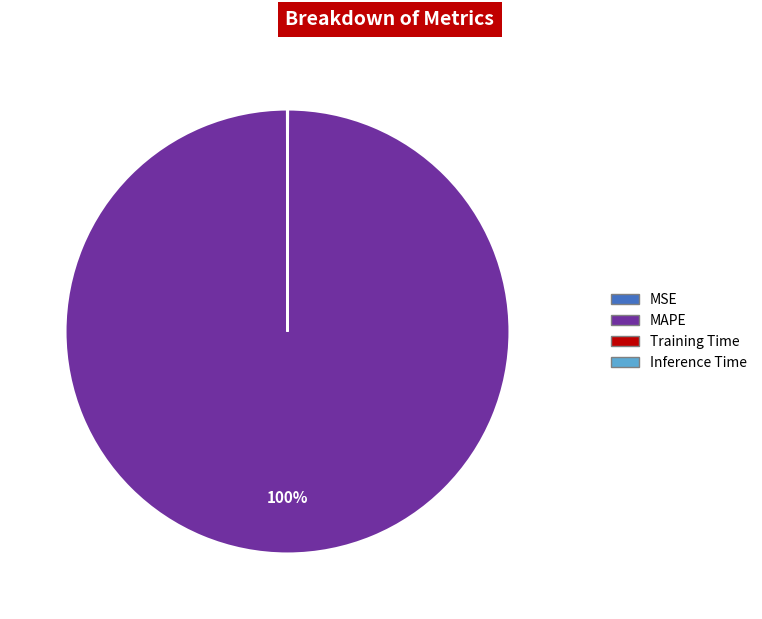

To the nearest percent, what is the difference between the largest and smallest slice percentages?

100%